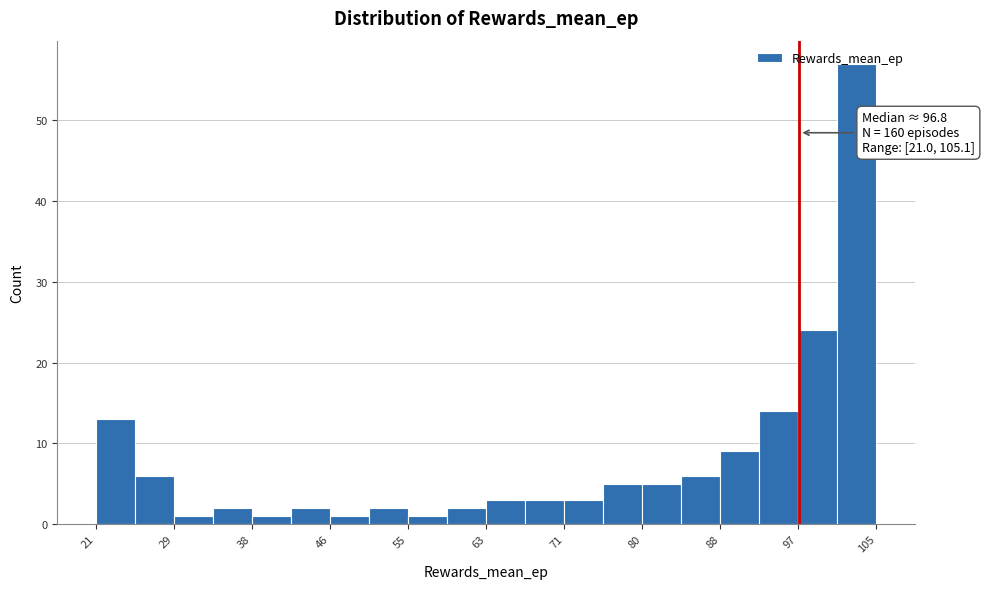

Over which range of the x-axis is the bar tallest?

101 to 105